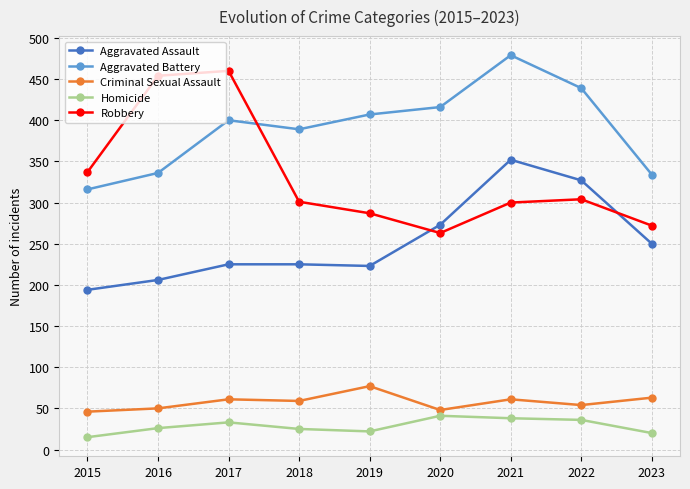

At how many categories does at least one series exceed 119?

9